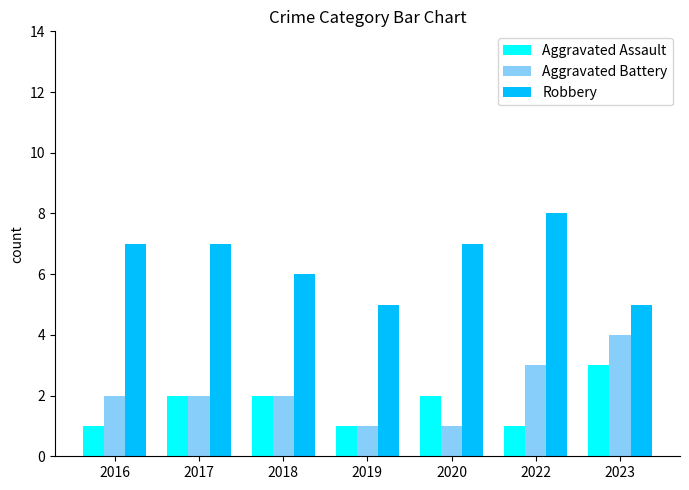

Reading right to left, what are all the values shown in this chart?

Aggravated Assault: 2023=3	2022=1	2020=2	2019=1	2018=2	2017=2	2016=1
Aggravated Battery: 2023=4	2022=3	2020=1	2019=1	2018=2	2017=2	2016=2
Robbery: 2023=5	2022=8	2020=7	2019=5	2018=6	2017=7	2016=7